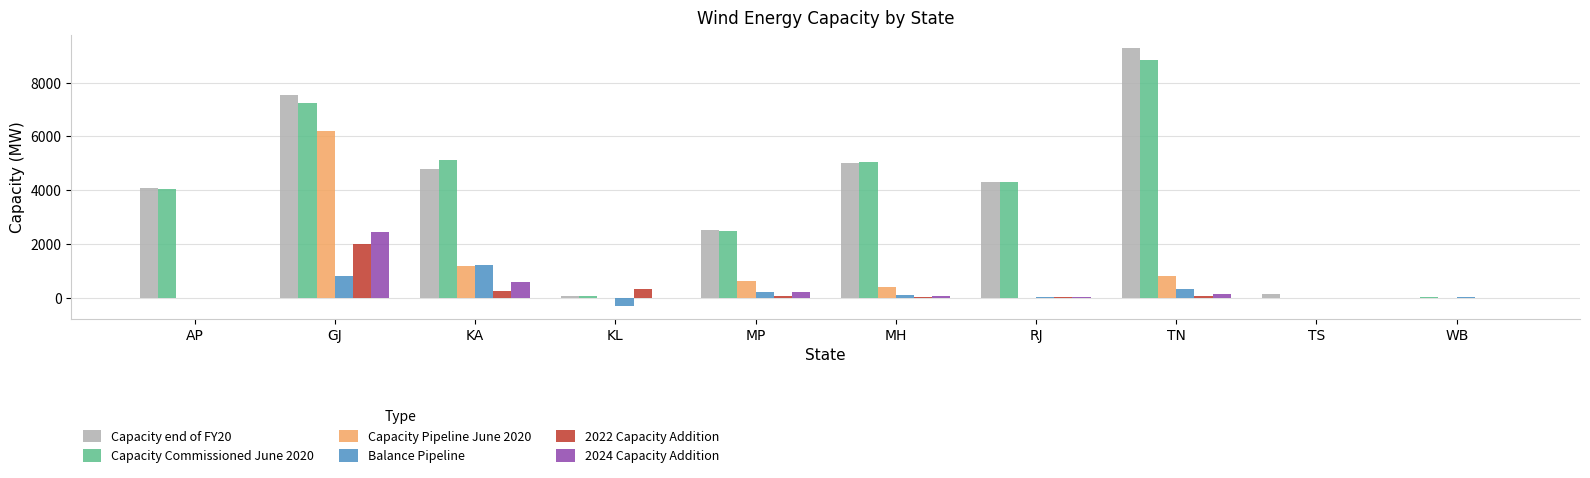

Which series has the largest range (max minus min)?

Capacity end of FY20